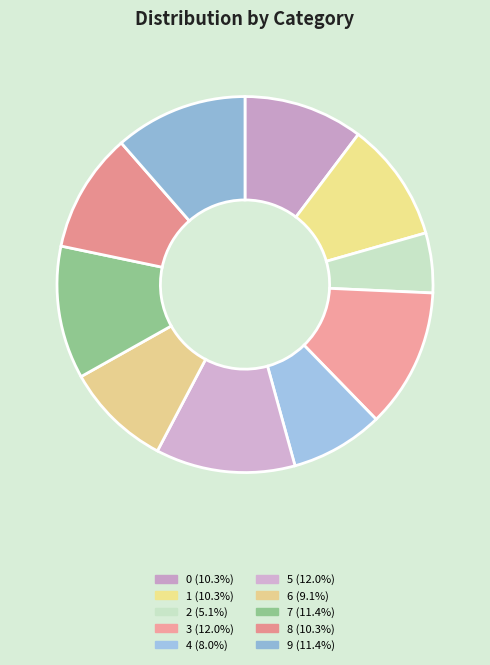

How many slices are in this pie chart?

10